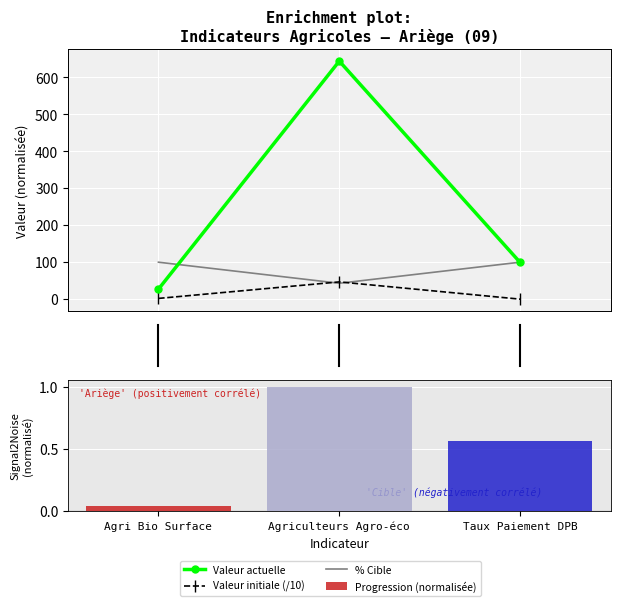

Which series has the widest spread of values?

Valeur actuelle